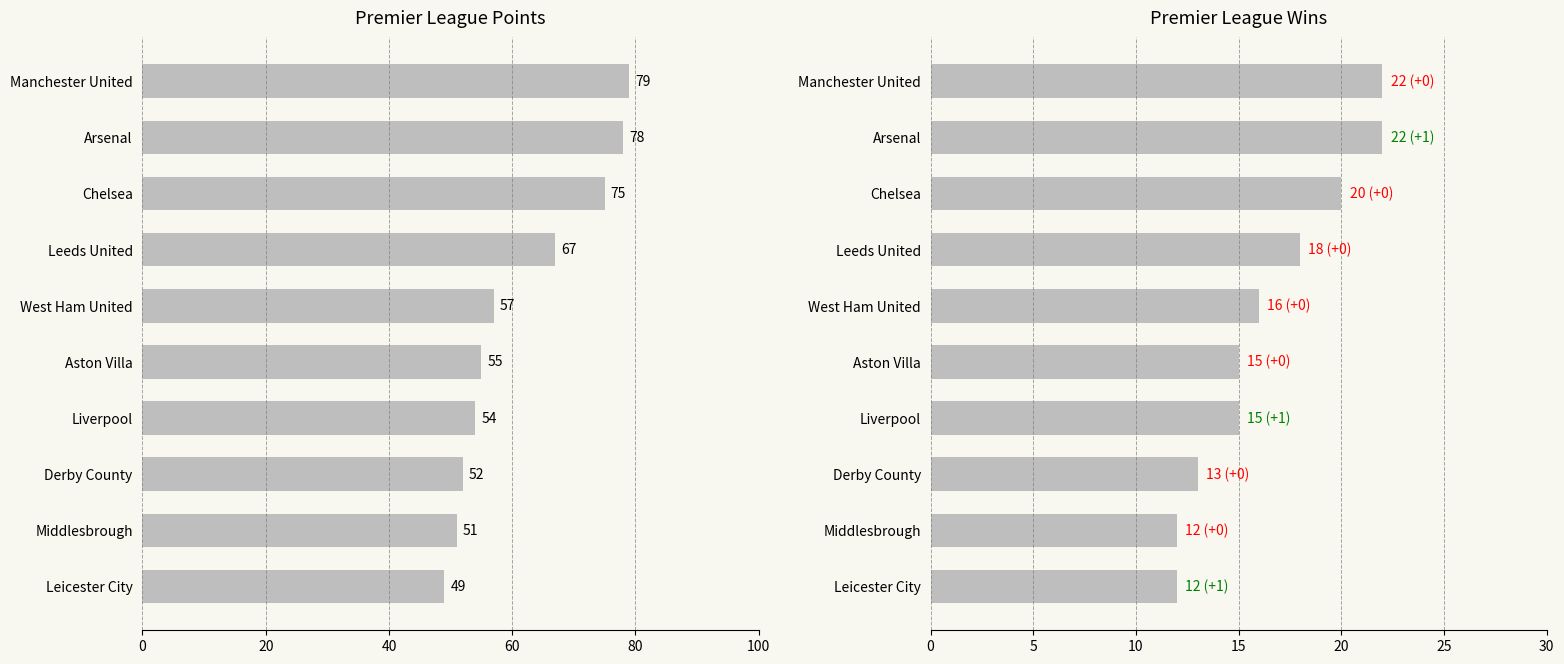

The W series shows 28 at Leeds United. True or false?

False